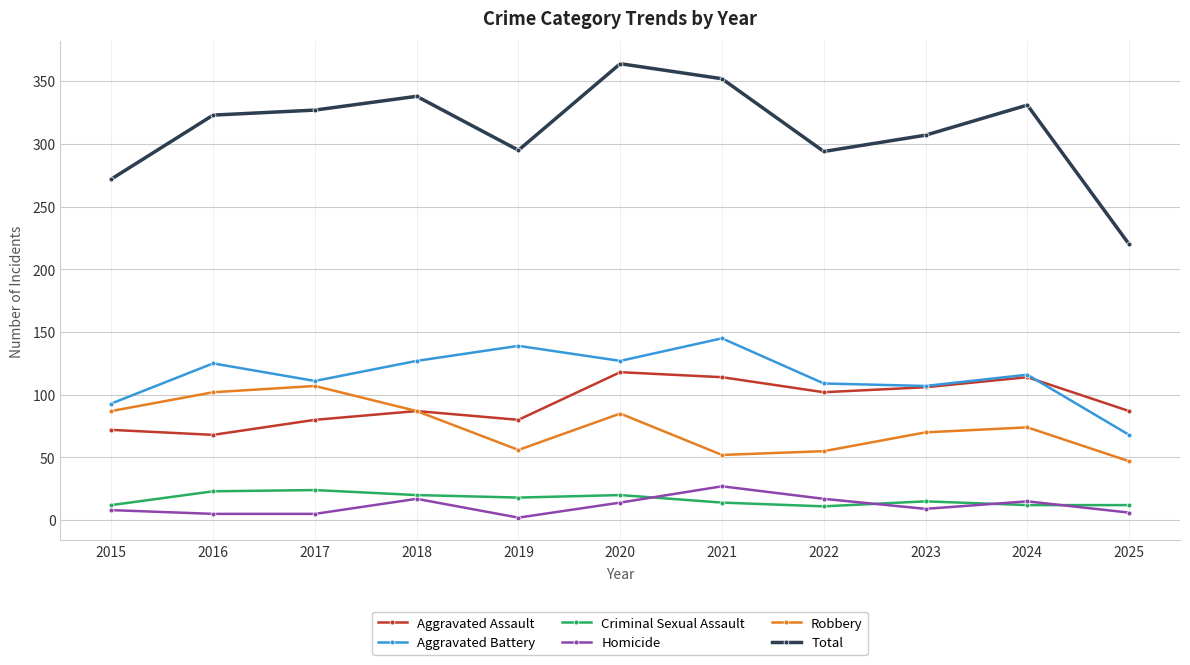

How many lines are shown in the chart?

6